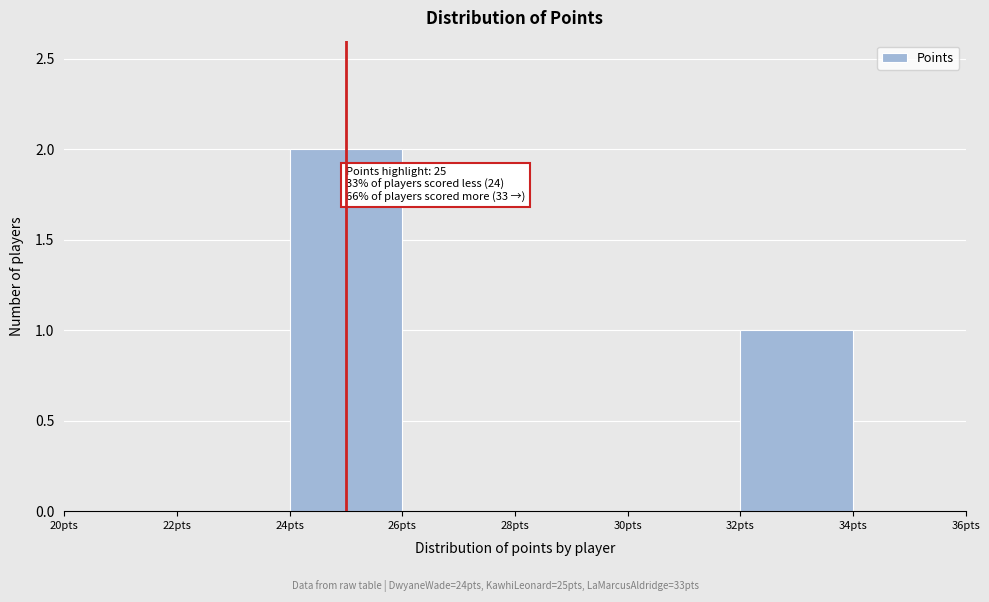

Which range on the x-axis has the tallest bar?

24 to 26